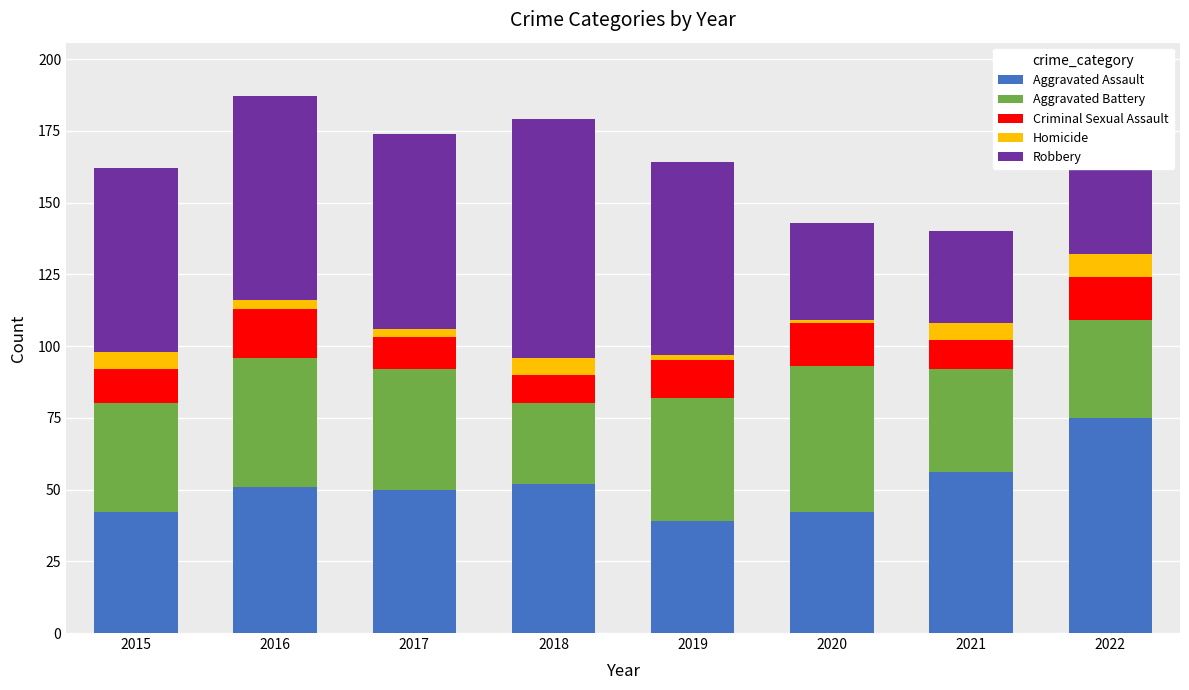

What is the total value across all series at 2015?

162